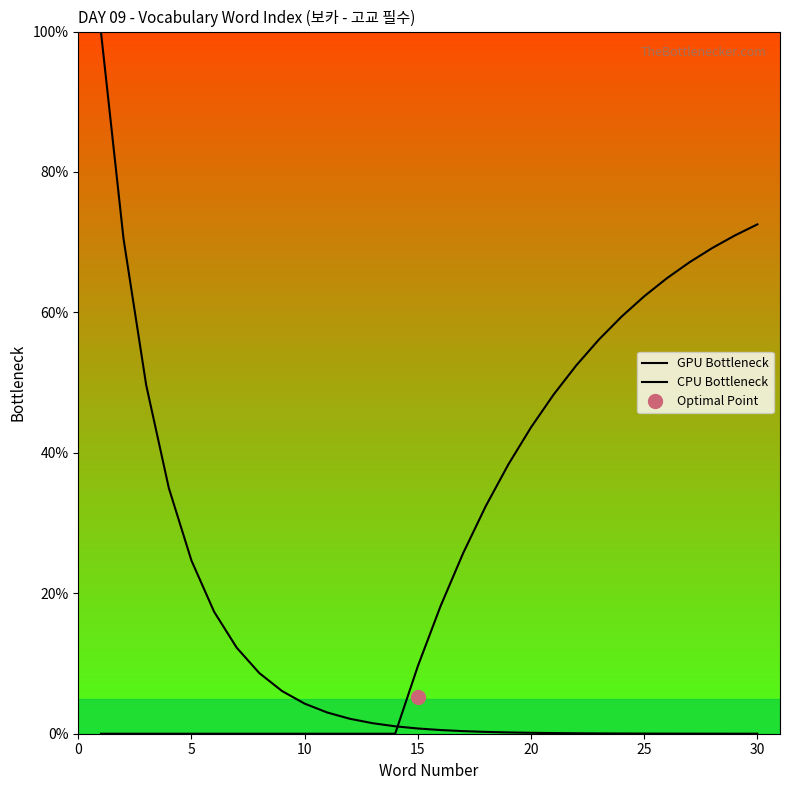

At how many categories does at least one series exceed 96?

1